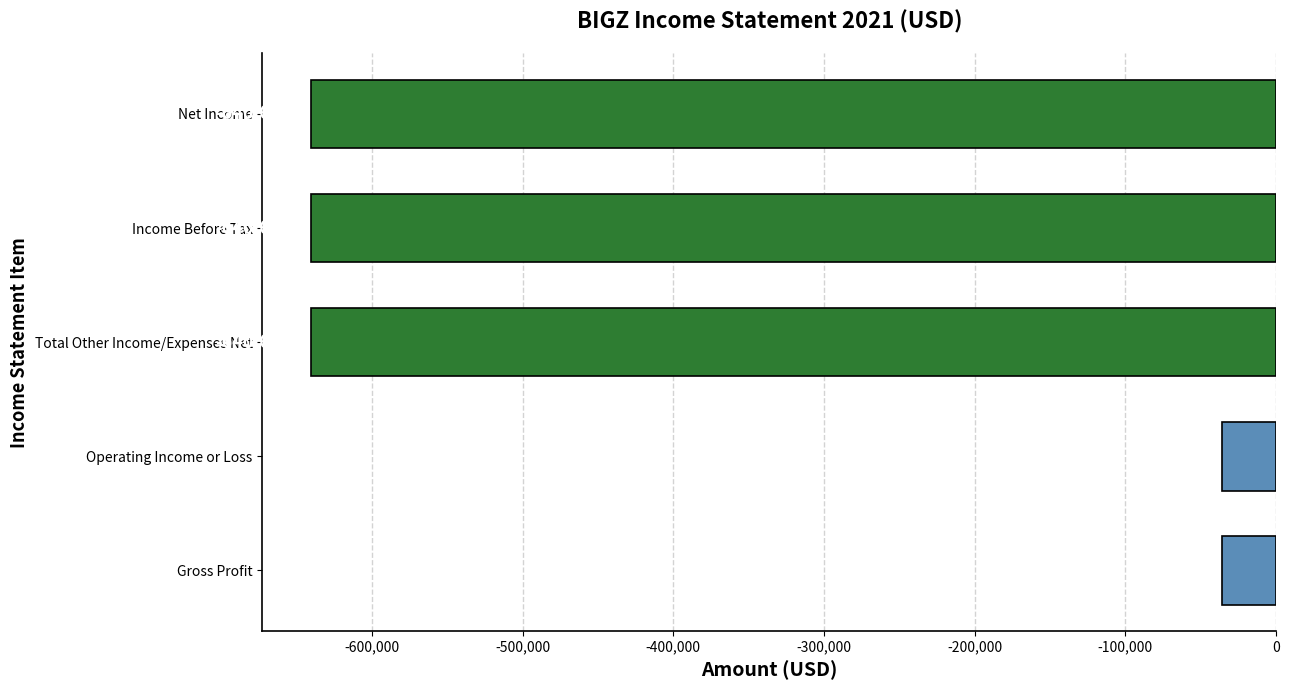

Reading bottom to top, transcribe all the data shown in this chart.

Gross Profit=-35600	Operating Income or Loss=-35700	Total Other Income/Expenses Net=-640600	Income Before Tax=-640600	Net Income=-640600